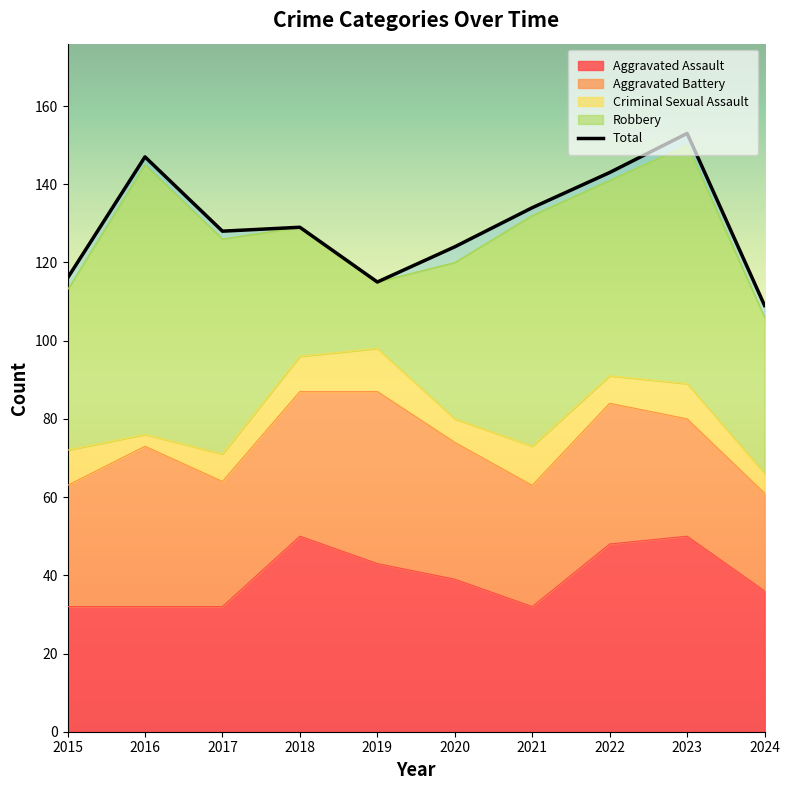

What is the average value of the Aggravated Assault series?

39